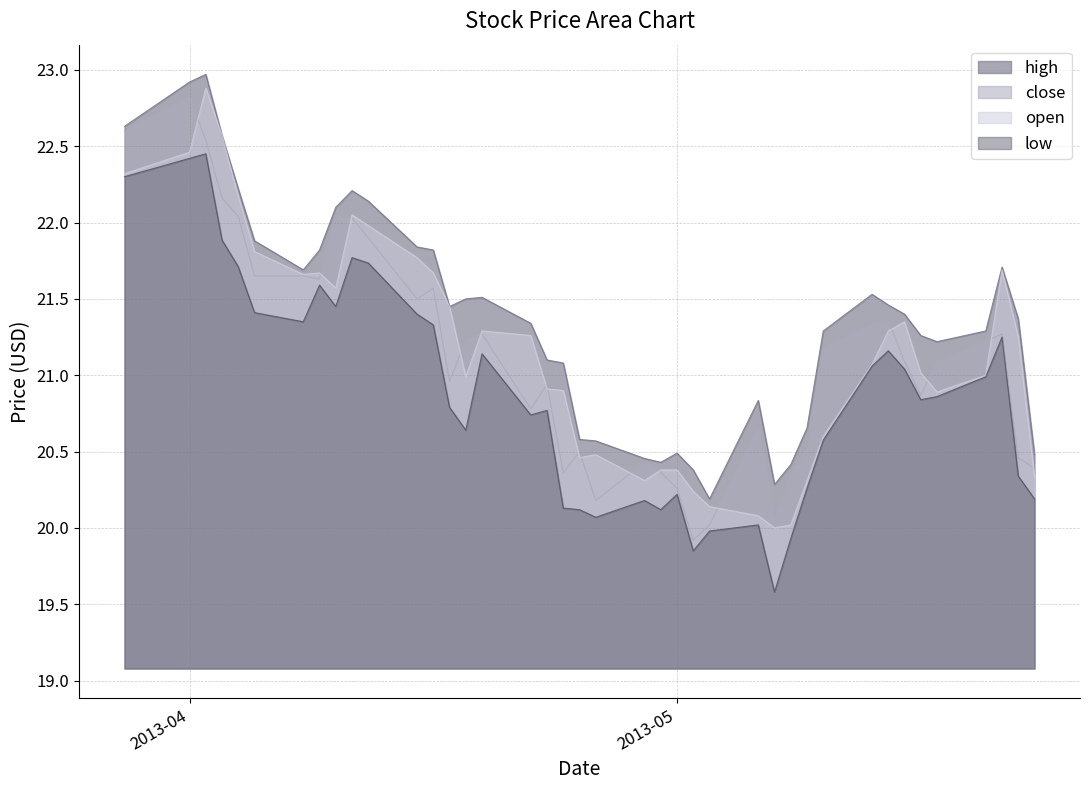

Is the value of low at 2013-04-03 greater than the value of open at 2013-04-03?

No